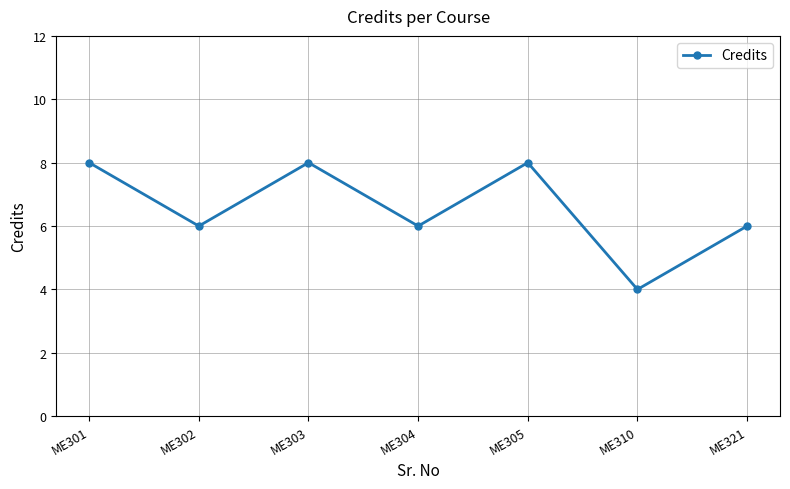

What is the difference between the maximum and minimum values?

4